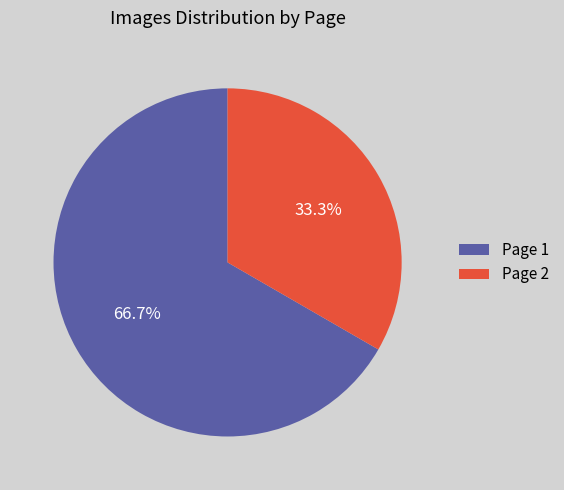

What is the majority slice?

Page 1